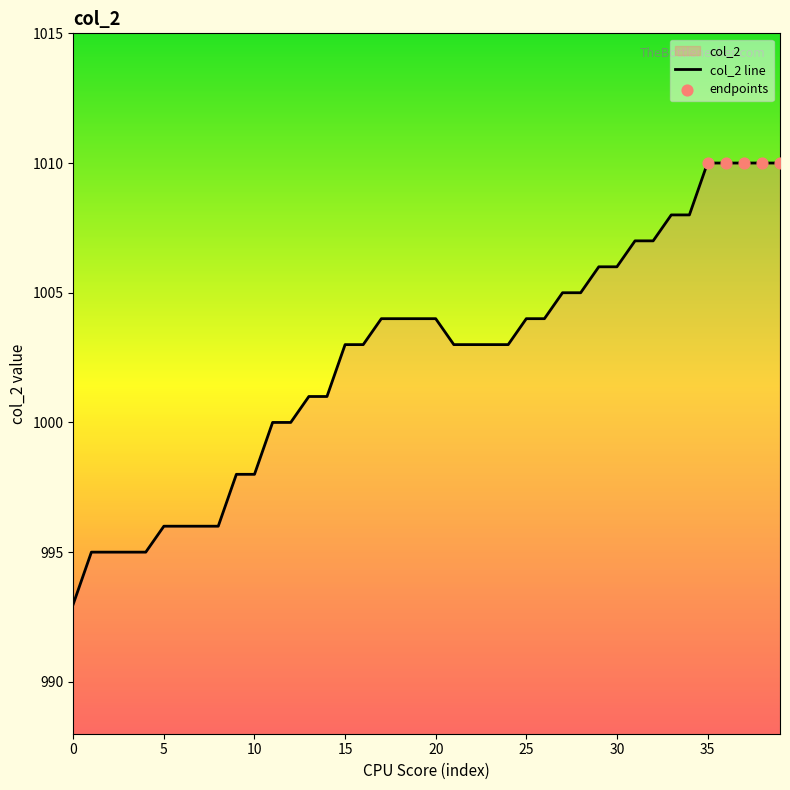

What is the difference between the maximum and minimum values?

17